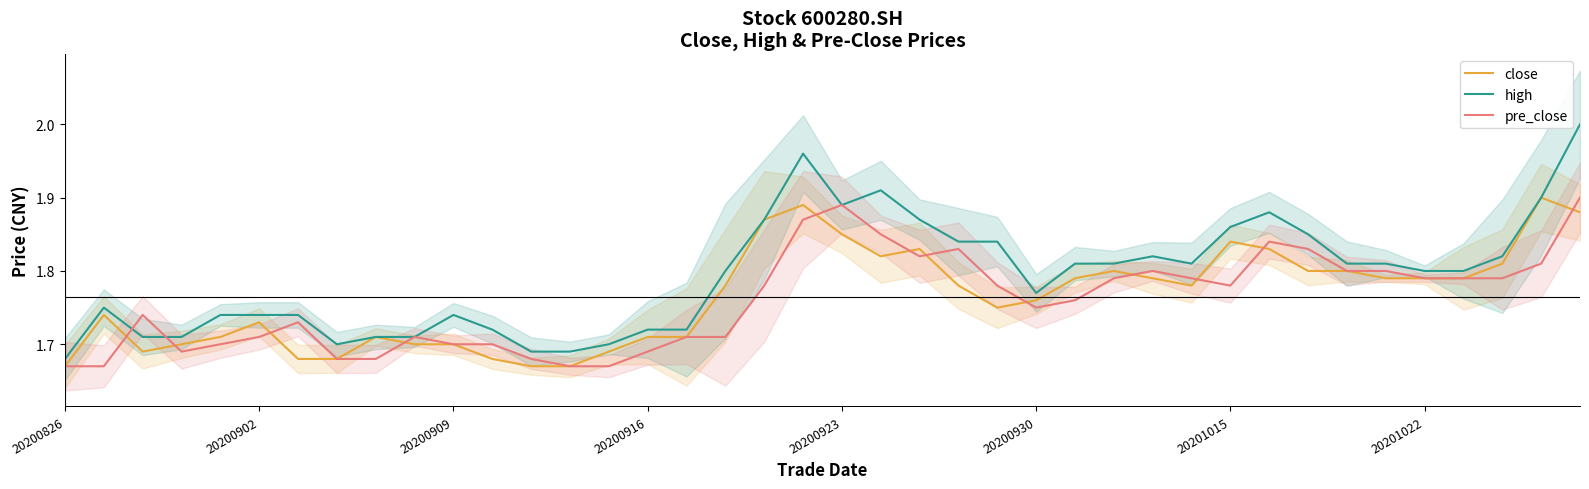

After their last crossing, which series has the higher values: pre_close or close?

pre_close